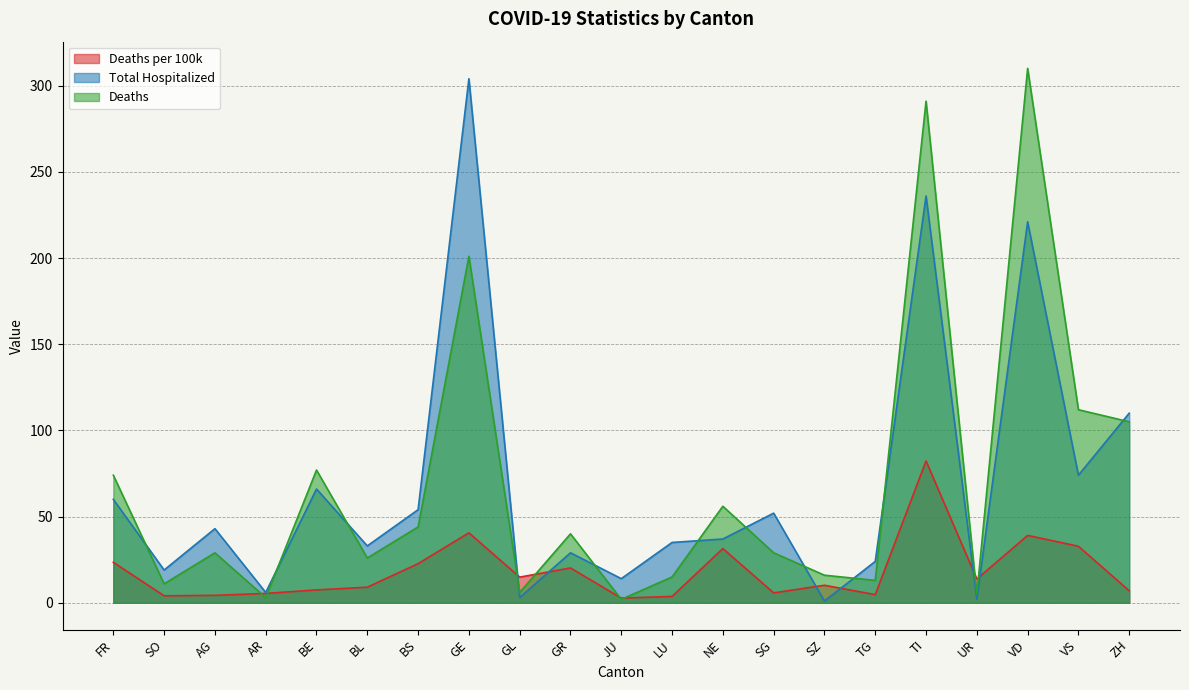

Count the number of data series in this chart.

3